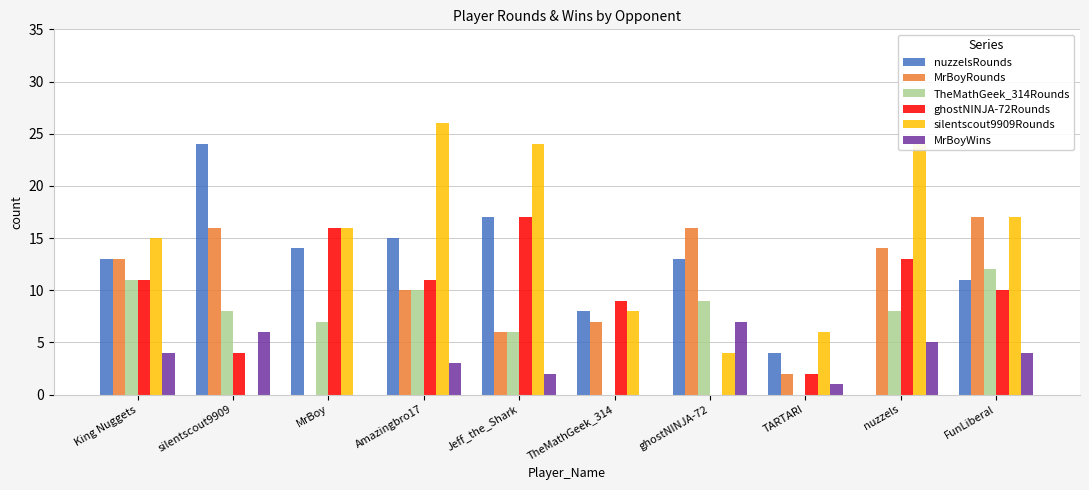

What are all the series names shown in the legend?

nuzzelsRounds, MrBoyRounds, TheMathGeek_314Rounds, ghostNINJA-72Rounds, silentscout9909Rounds, MrBoyWins